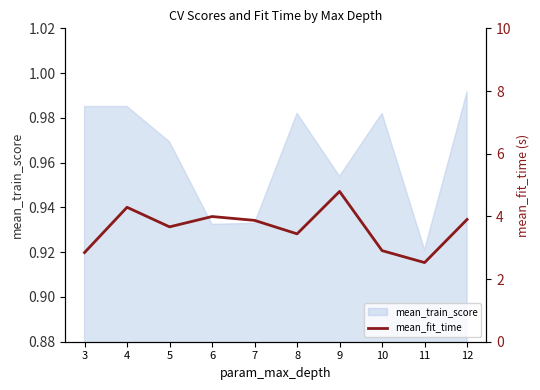

Reading left to right, list all the values displayed in this chart.

2.8	4.3	3.7	4.0	3.9	3.4	4.8	2.9	2.5	3.9